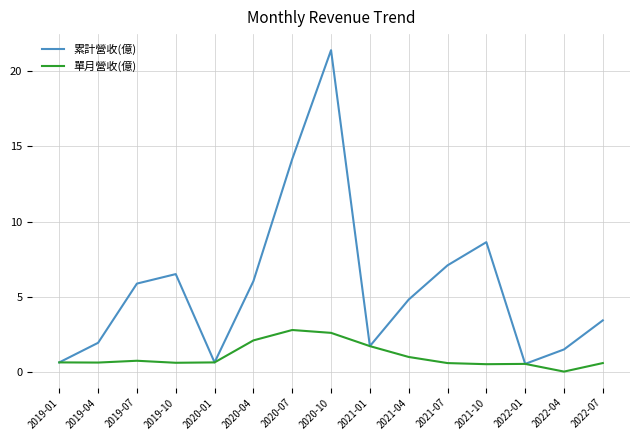

Which series has the largest range (max minus min)?

累計營收(億)